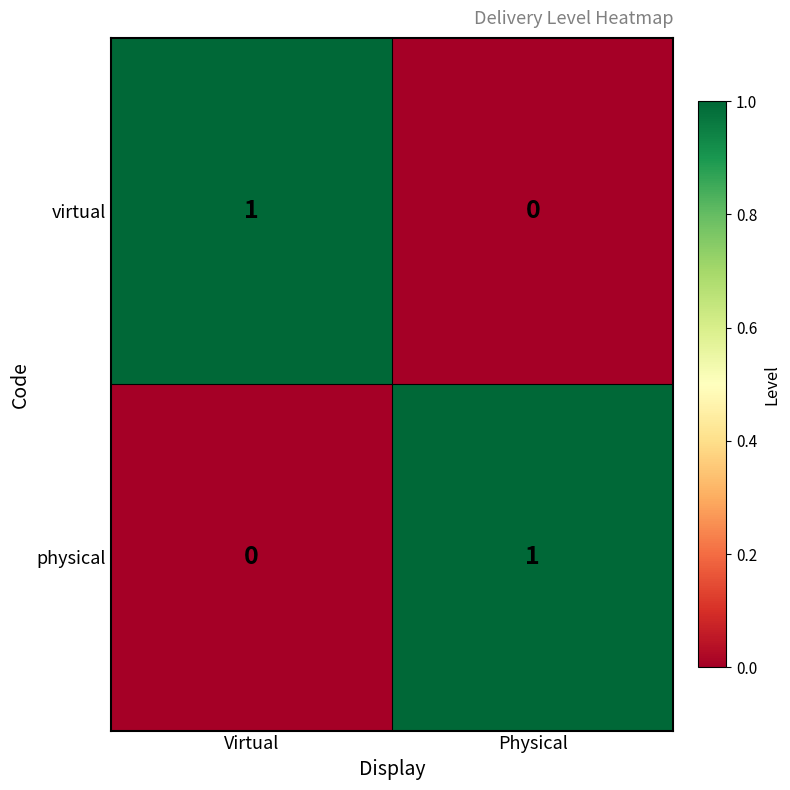

Reading left to right, what are all the values shown in this chart?

virtual: 1	0
physical: 0	1